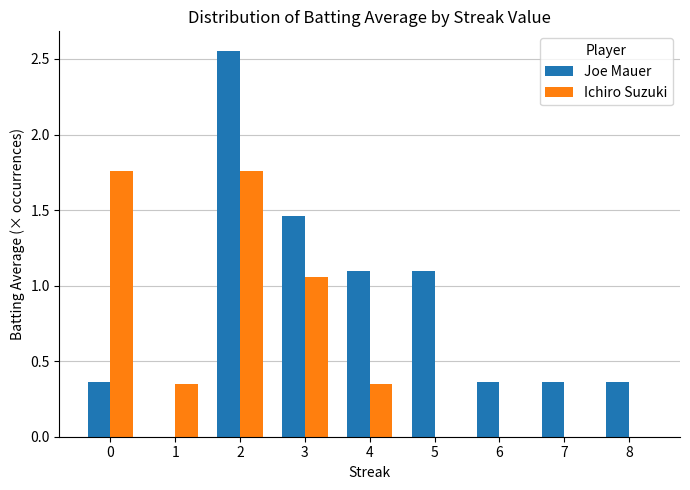

Between 1 and 4, which series saw the biggest shift?

Joe Mauer